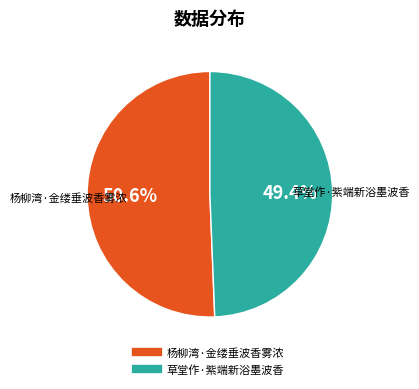

Which slice is the smallest?

草堂作·紫端新浴墨波香